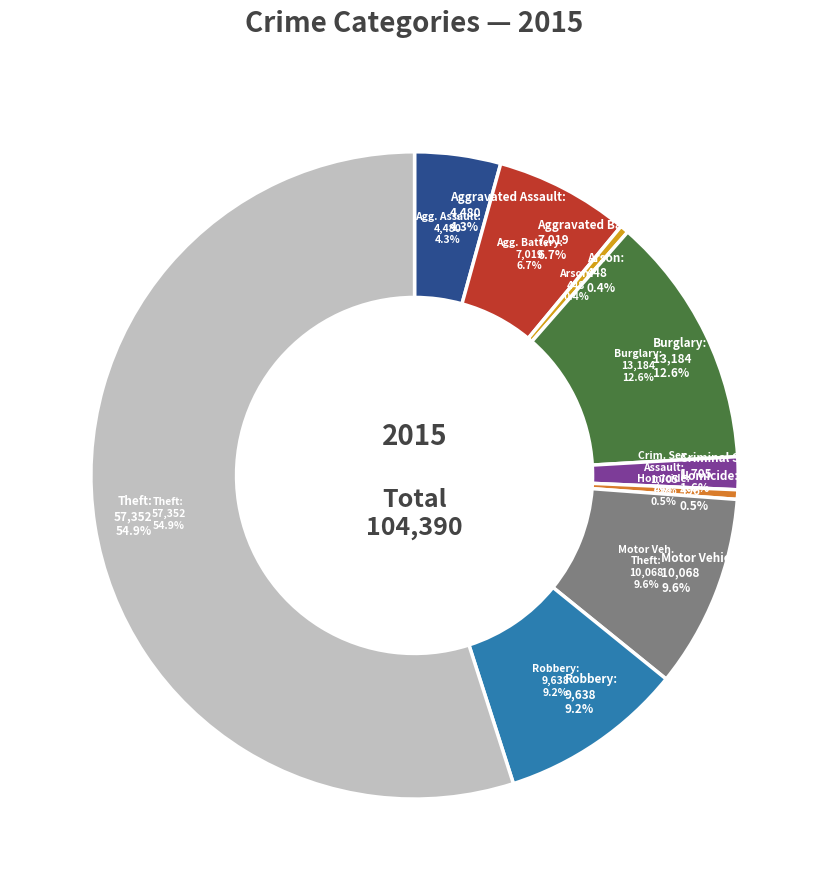

Is the sum of Theft and Motor Vehicle Theft greater than half?

Yes